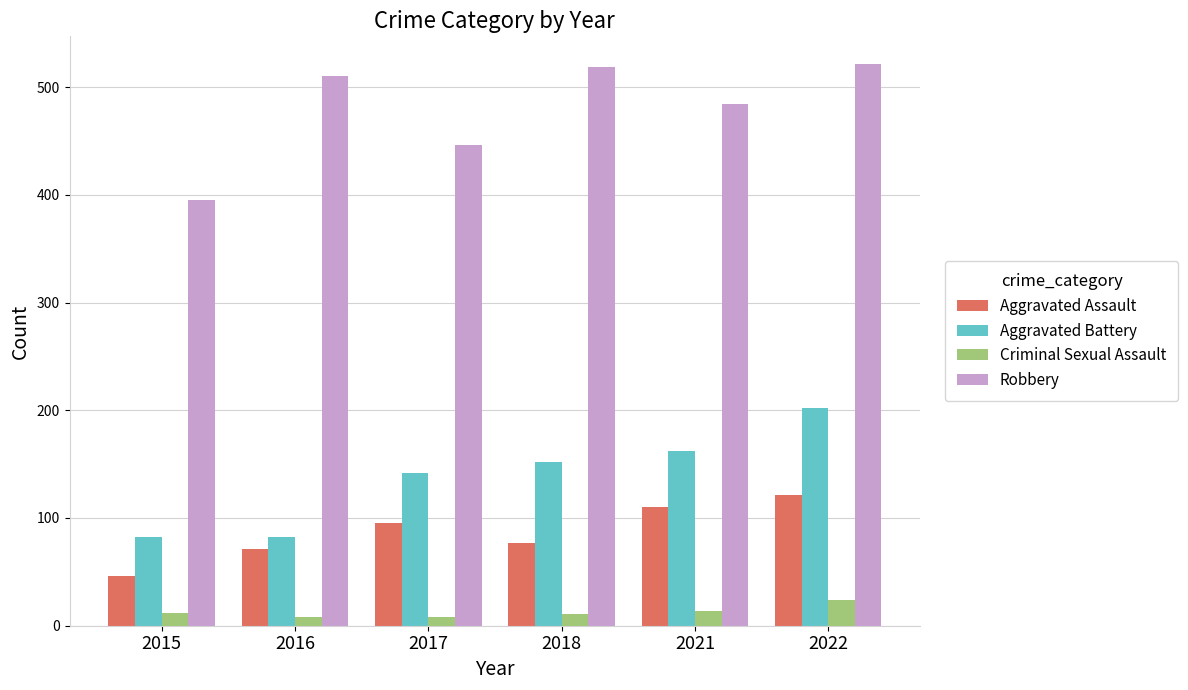

How many bars are there in each group?

4